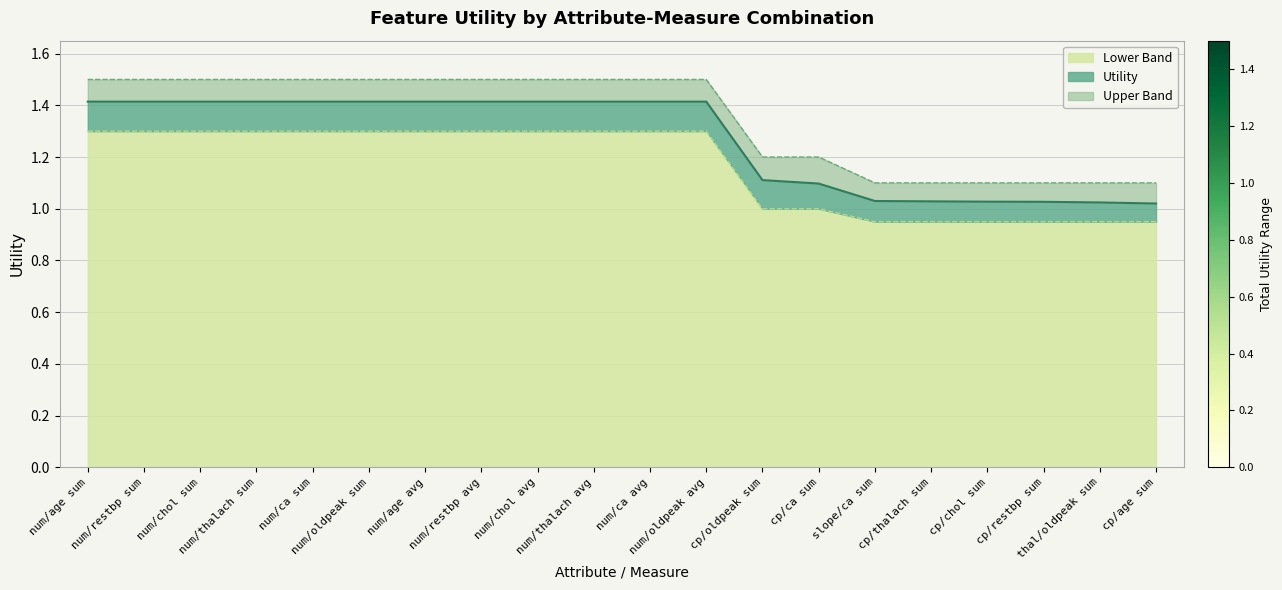

The value of Lower Band at slope/ca sum is 0.2. True or false?

False